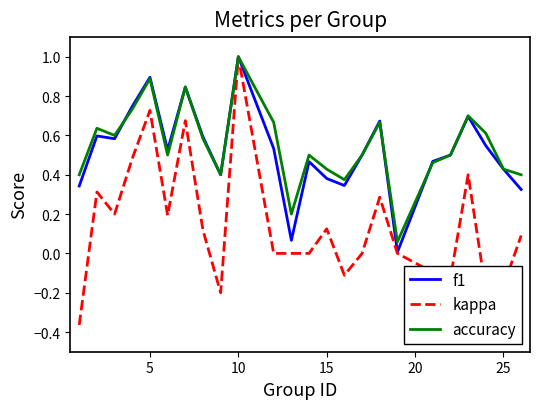

Which series has the widest spread of values?

kappa